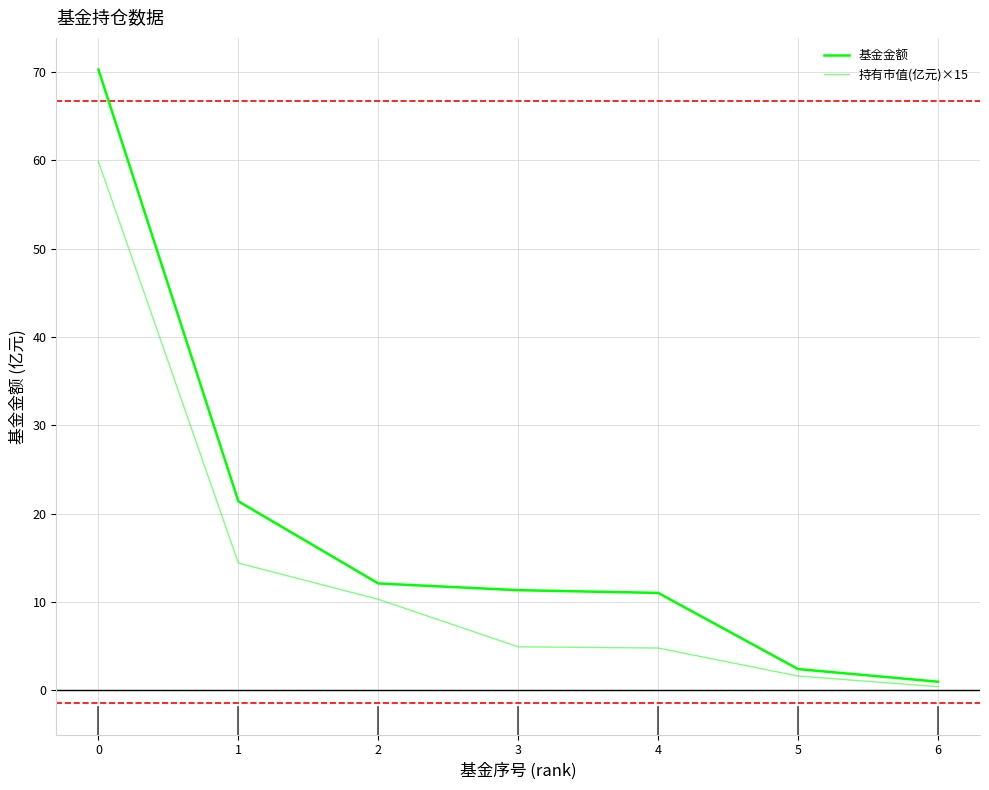

True or false: 基金金额 has a value of 4.3 at 5.

False